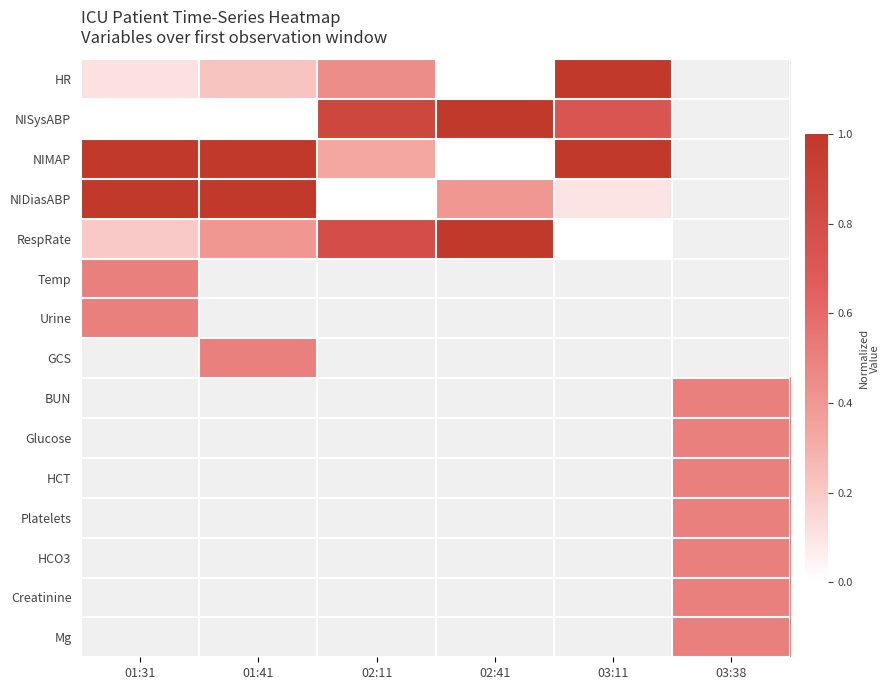

What is the spread (max minus min) of values at 02:41?

1.0